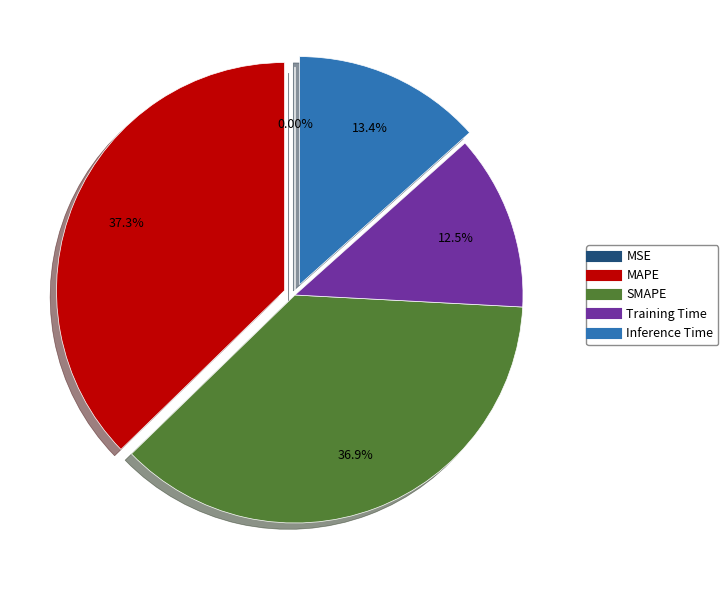

Between SMAPE and Inference Time, which is larger?

SMAPE